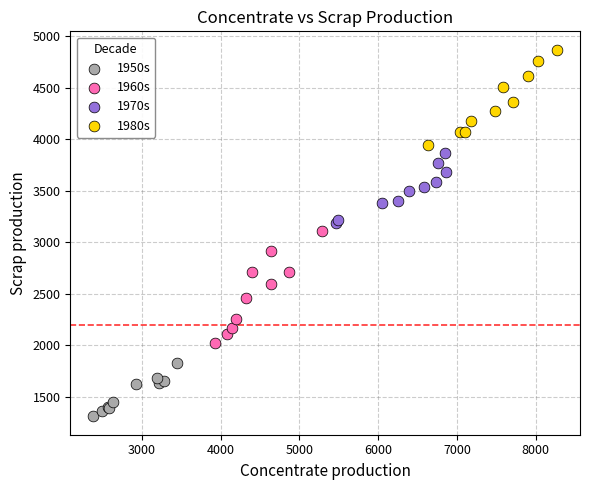

Which series contains the highest Y value?

1980s